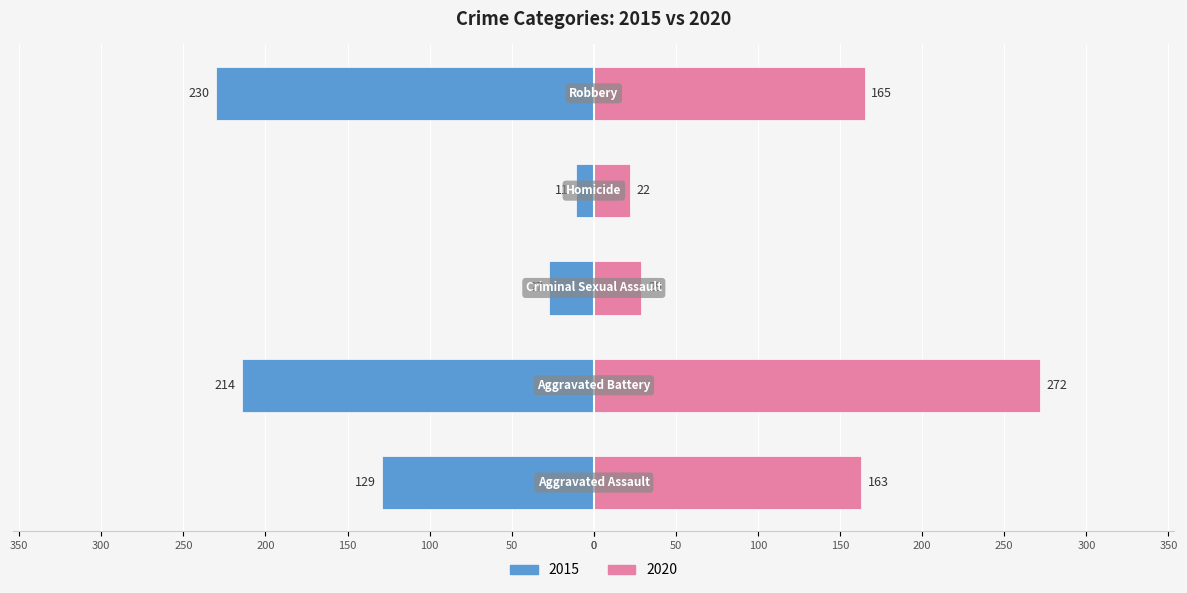

At which category is the sum across all series the highest?

Aggravated Battery